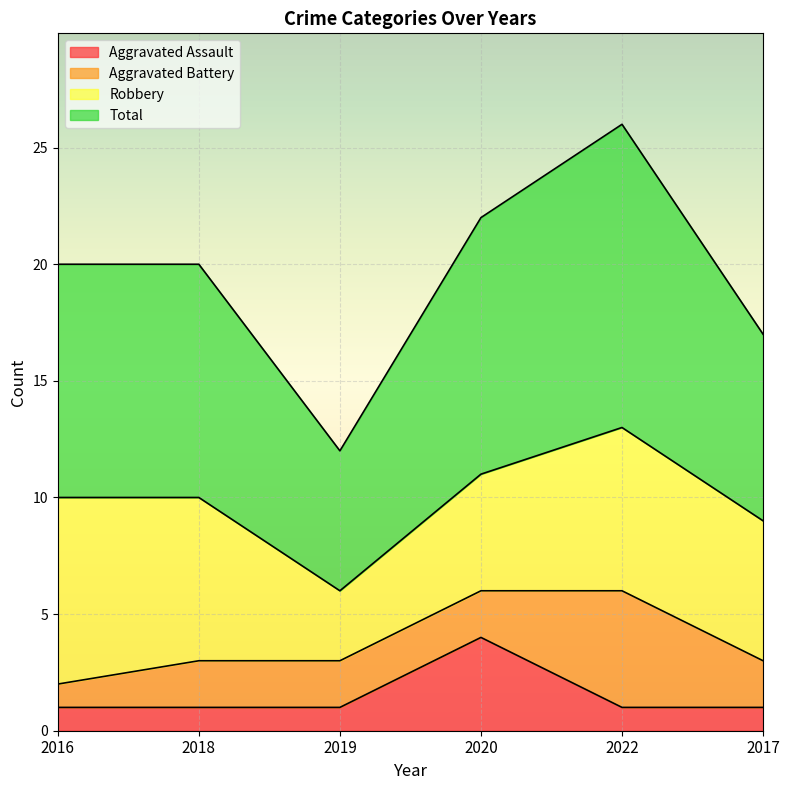

What is the lowest value of the Aggravated Assault series?

1